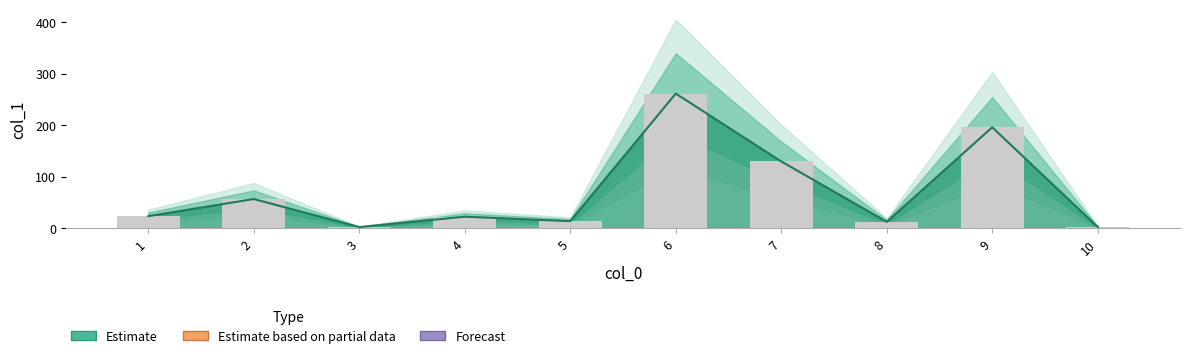

Count the number of data series in this chart.

1